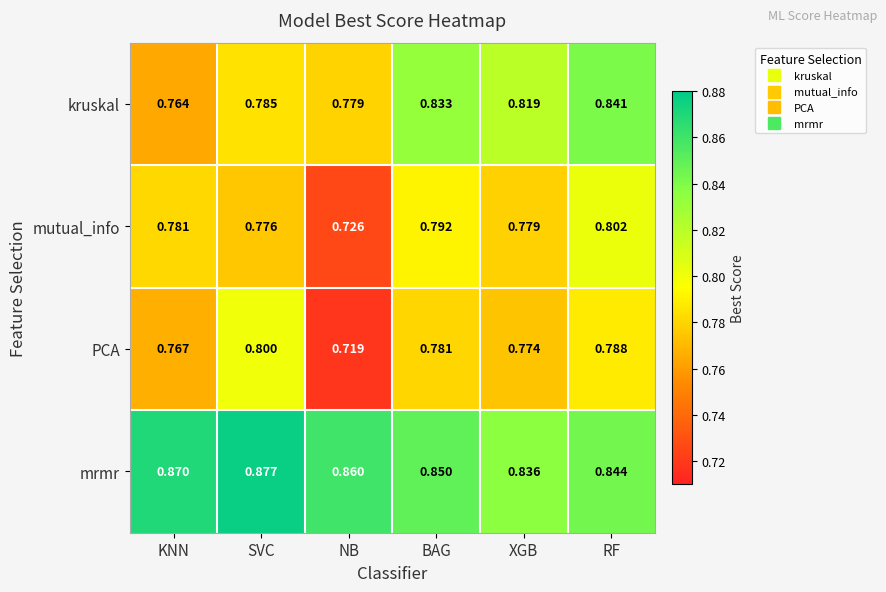

Which series has the largest range (max minus min)?

PCA